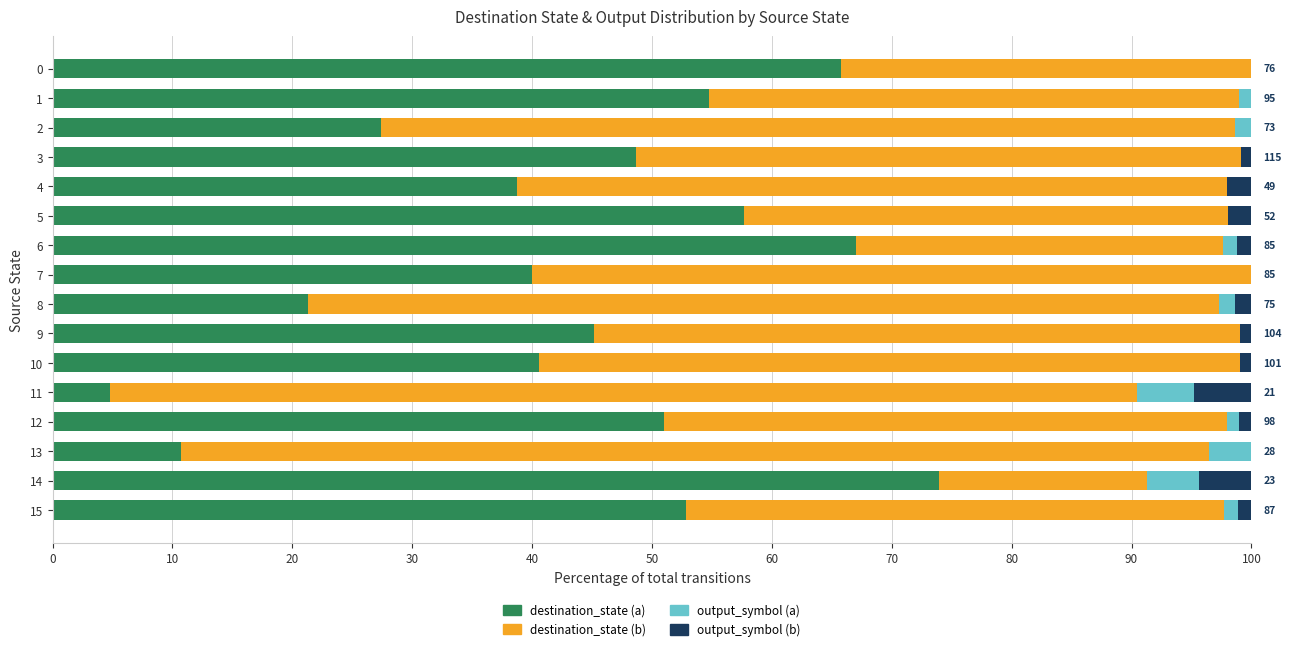

Which category has the highest value in the destination_state (a) series?

14